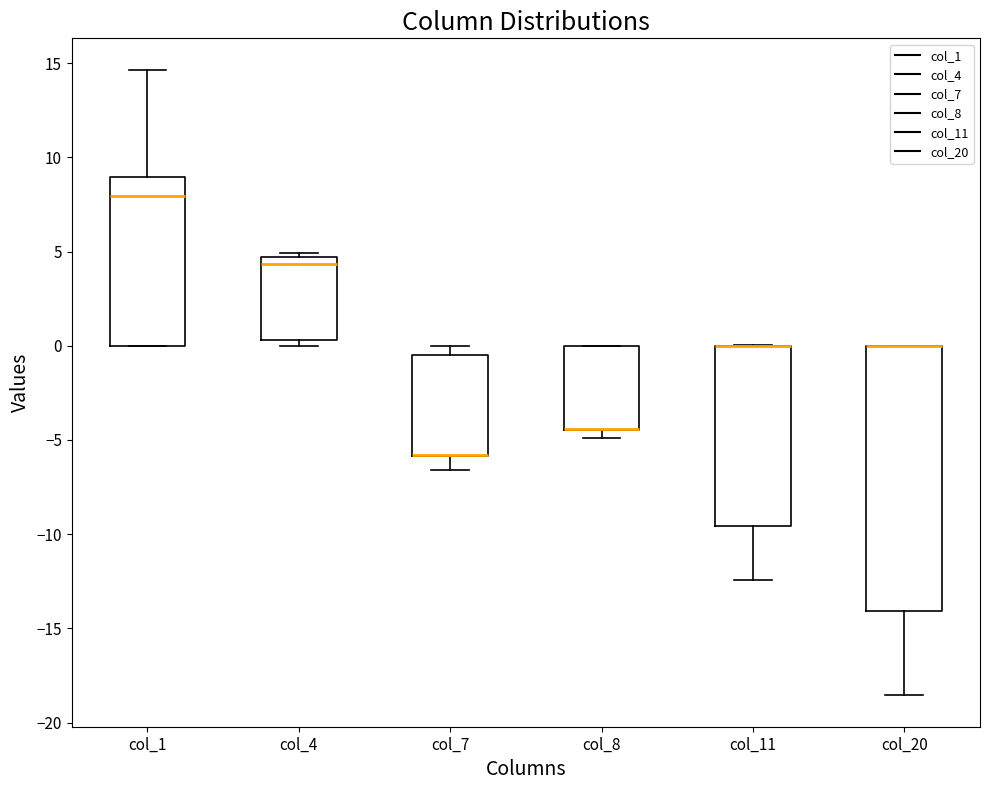

Where is the upper edge of the box for col_20 on the y-axis? The values are not printed on the chart, so give them approximately, as read against the axis.

0.0